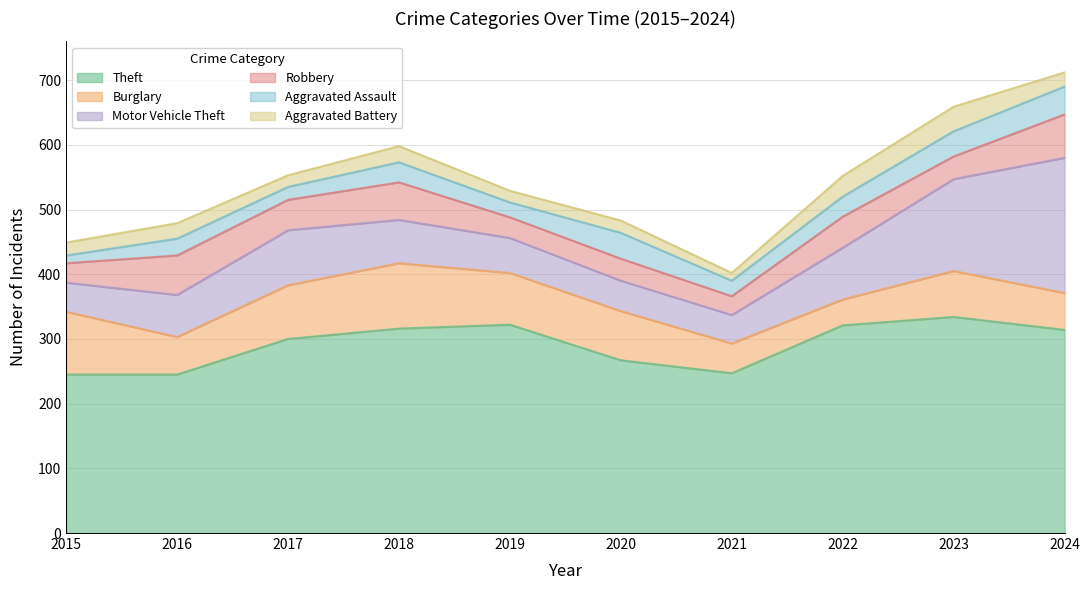

At which label is Aggravated Battery closest to 25?

2018